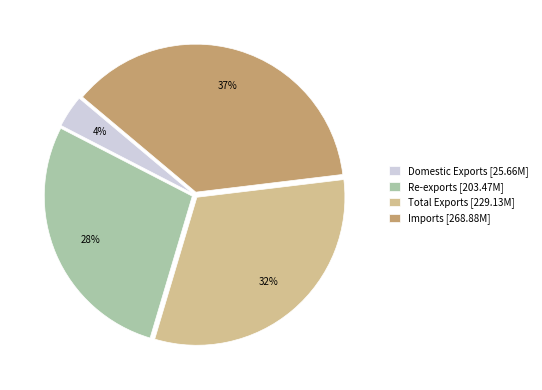

True or false: Total Exports accounts for 45% of the total.

False